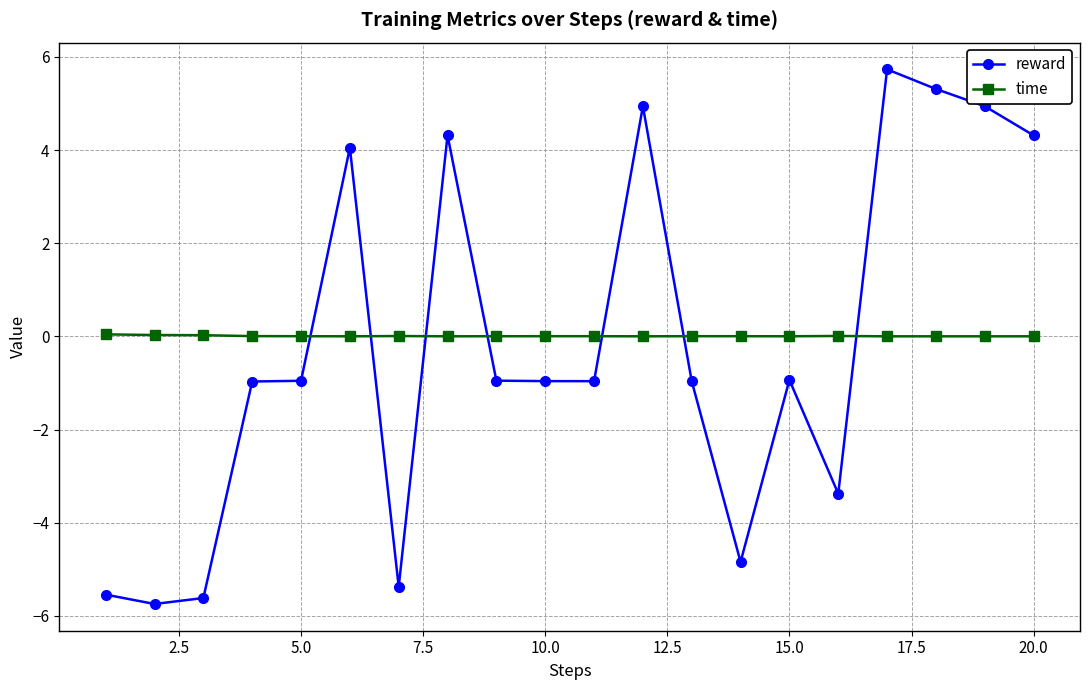

What is the value of the reward point at the 19th from the left?

4.9